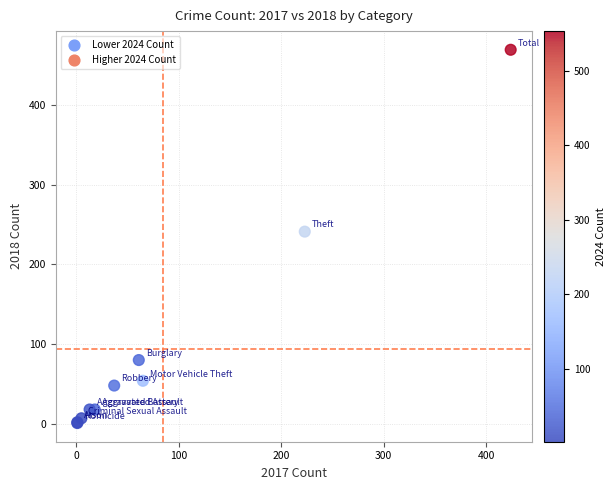

What Y value in the scatter plot is closest to 235?

241